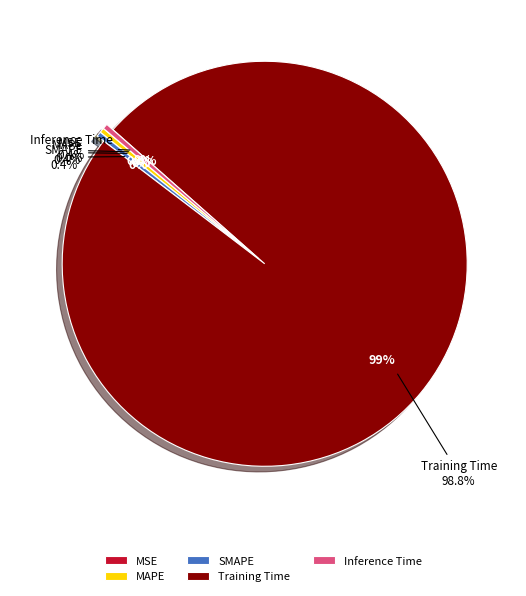

Combined, what portion of the pie is Training Time and Inference Time?

99.2%